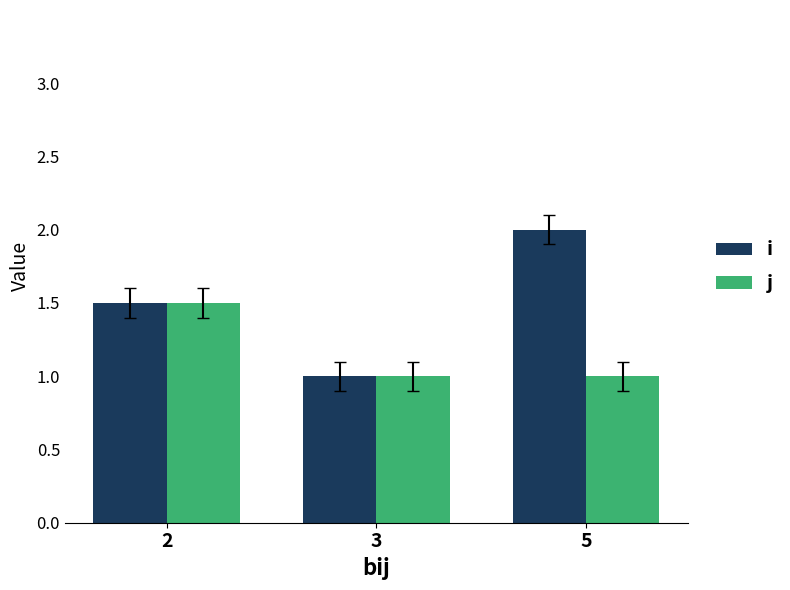

Where is i nearest to the value 1?

3